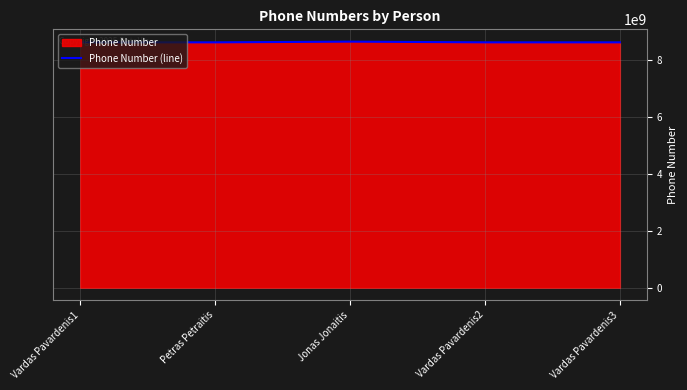

Reading left to right, transcribe all the data shown in this chart.

Vardas Pavardenis1=8613212325	Petras Petraitis=8613213123	Jonas Jonaitis=8638213821	Vardas Pavardenis2=8613211527	Vardas Pavardenis3=8613210729